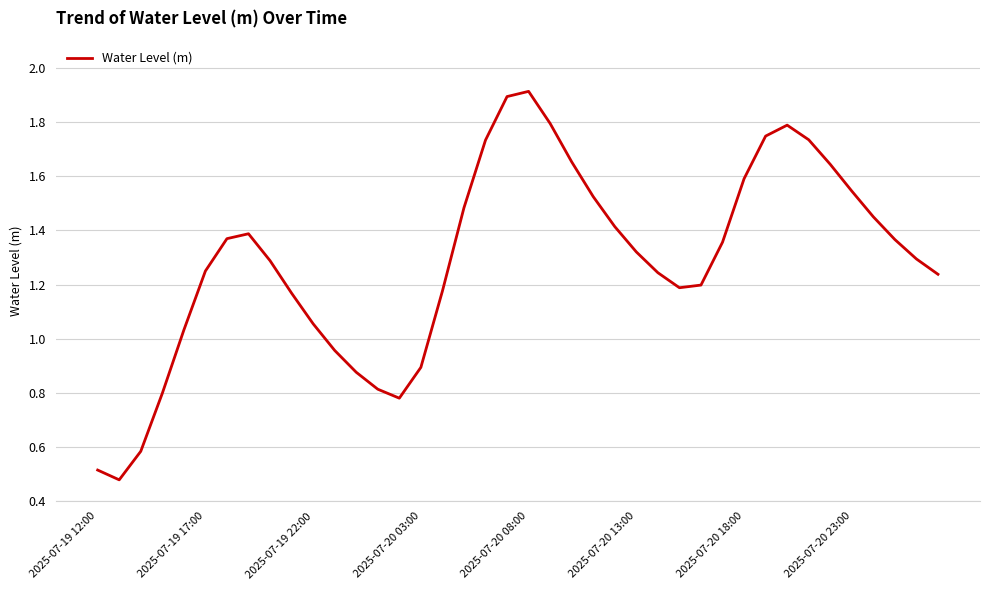

What is the difference between the second highest and minimum values?

1.4